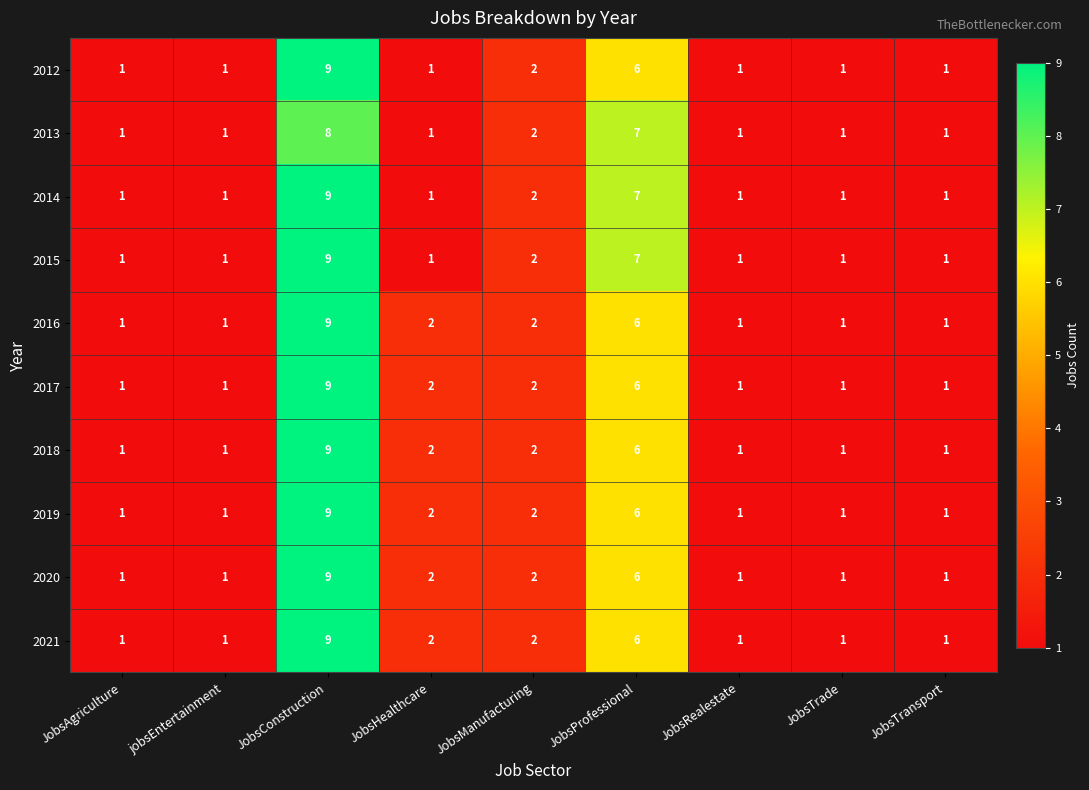

At which category is the sum across all series the highest?

JobsConstruction